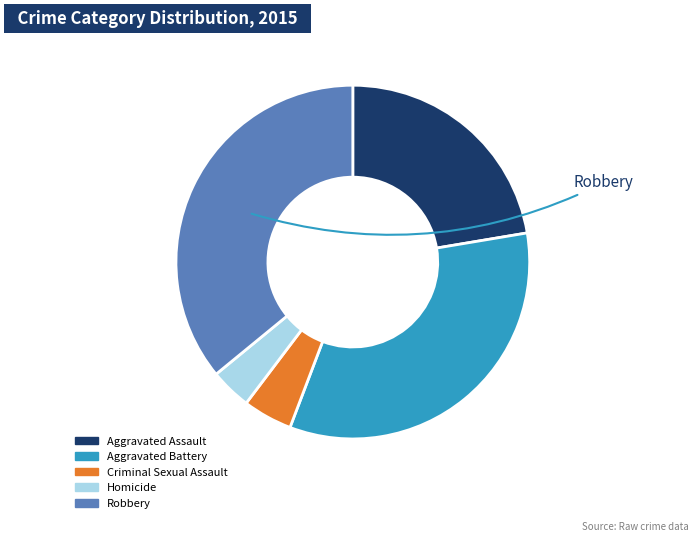

Does Aggravated Assault account for over 50% of the chart?

No